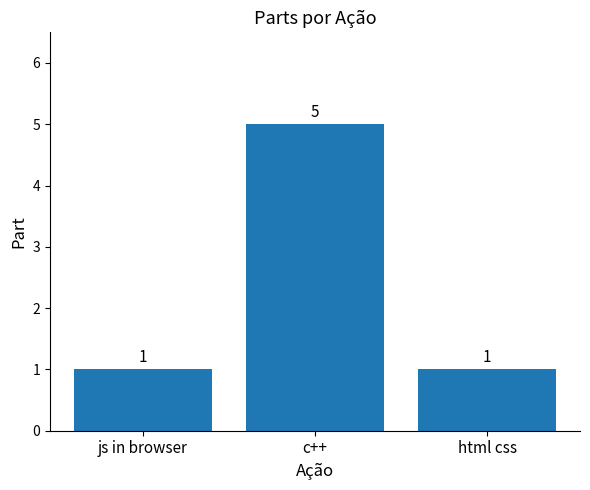

What is the maximum value shown in the chart?

5